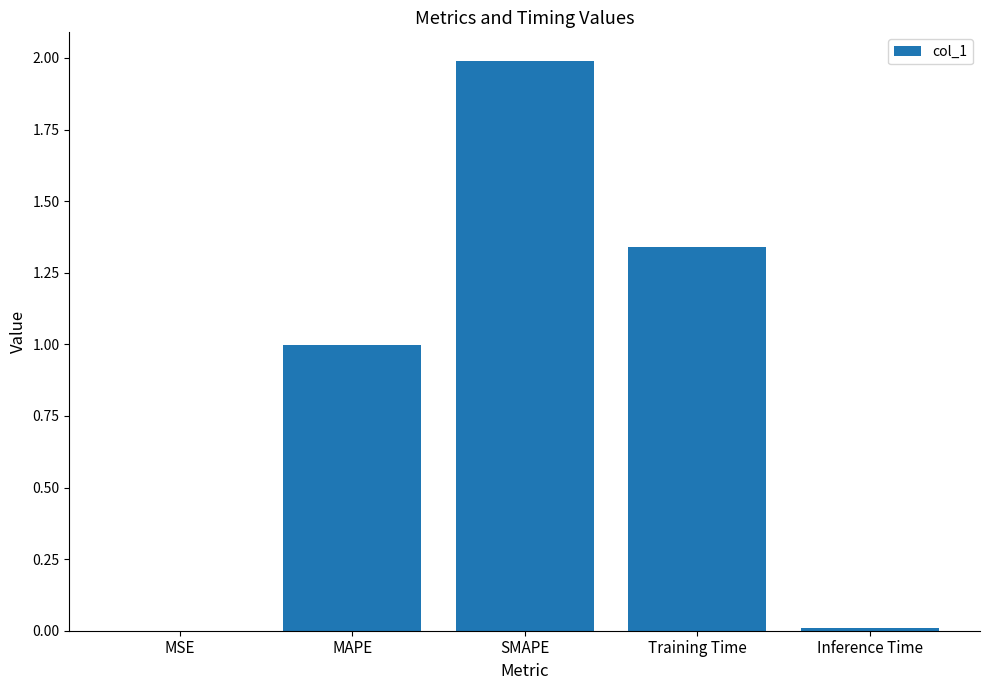

Does the chart contain stacked bars?

No